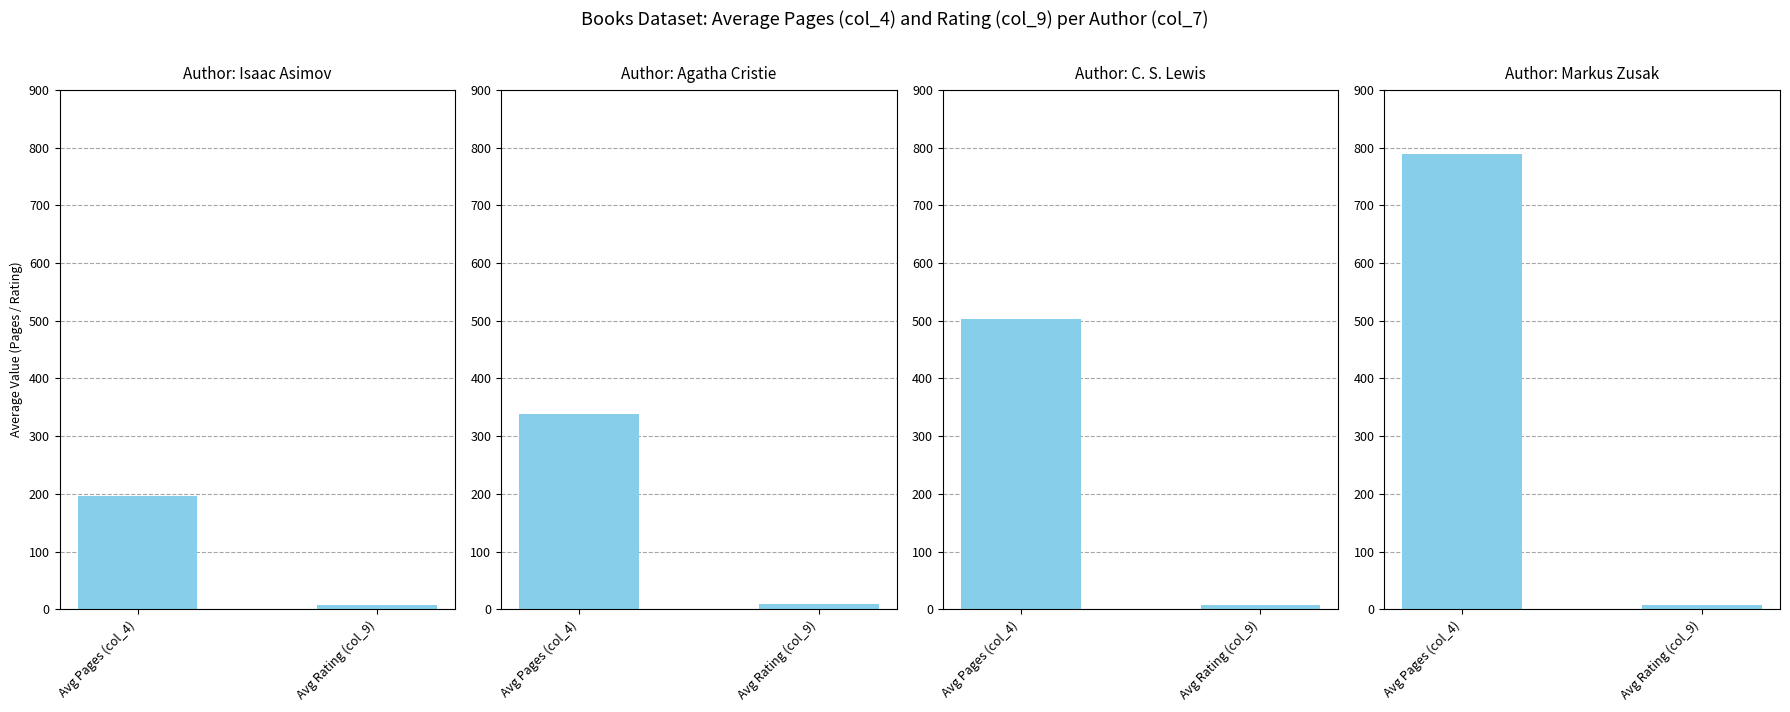

What are all the series names shown in the legend?

Isaac Asimov, Agatha Cristie, C. S. Lewis, Markus Zusak